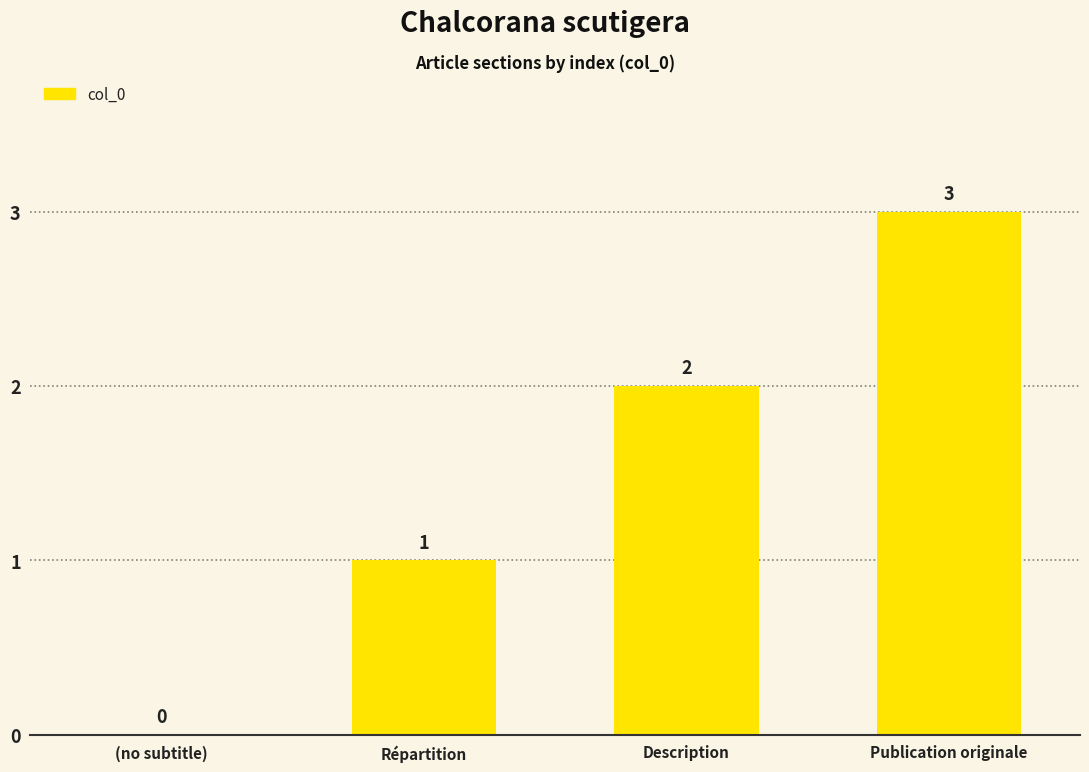

Between (no subtitle) and Répartition, which is larger?

Répartition